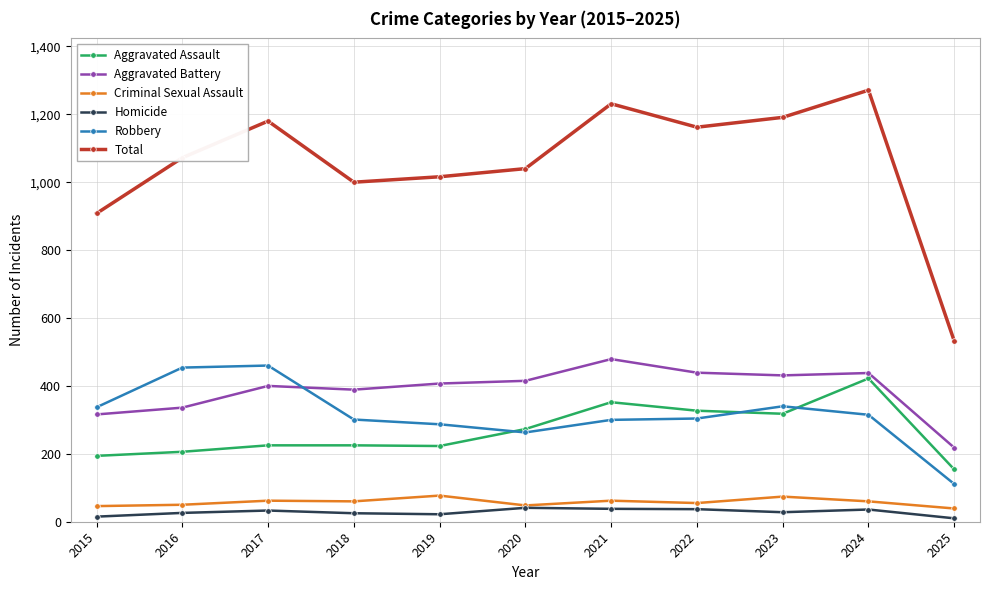

Which series has the largest range (max minus min)?

Total